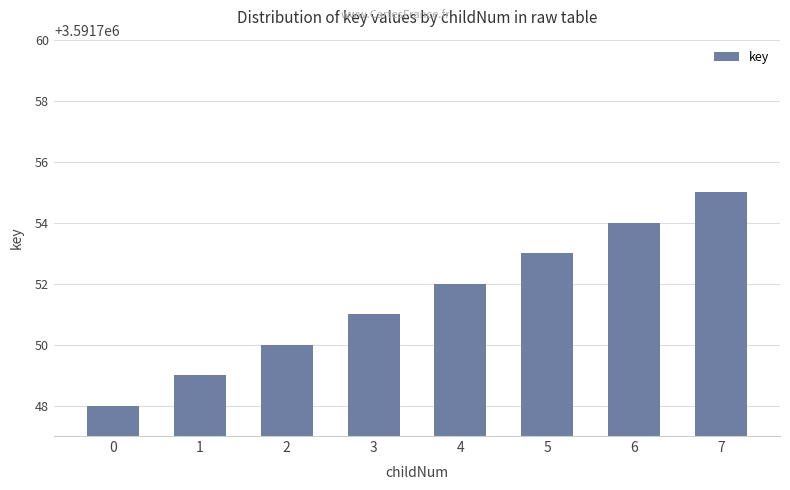

Are the bars horizontal?

No